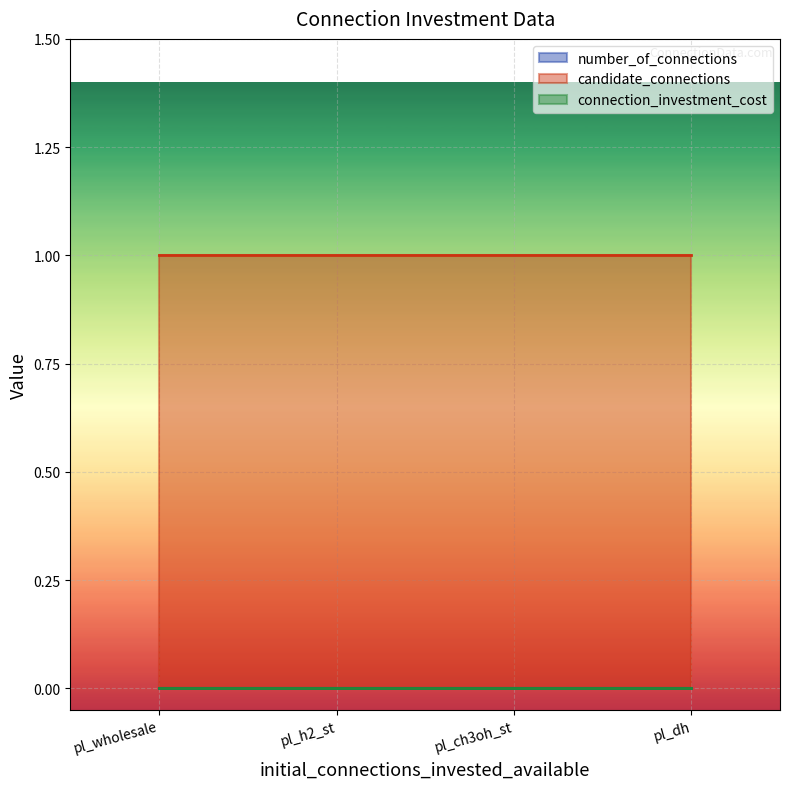

Which category has the lowest value across all series?

pl_wholesale